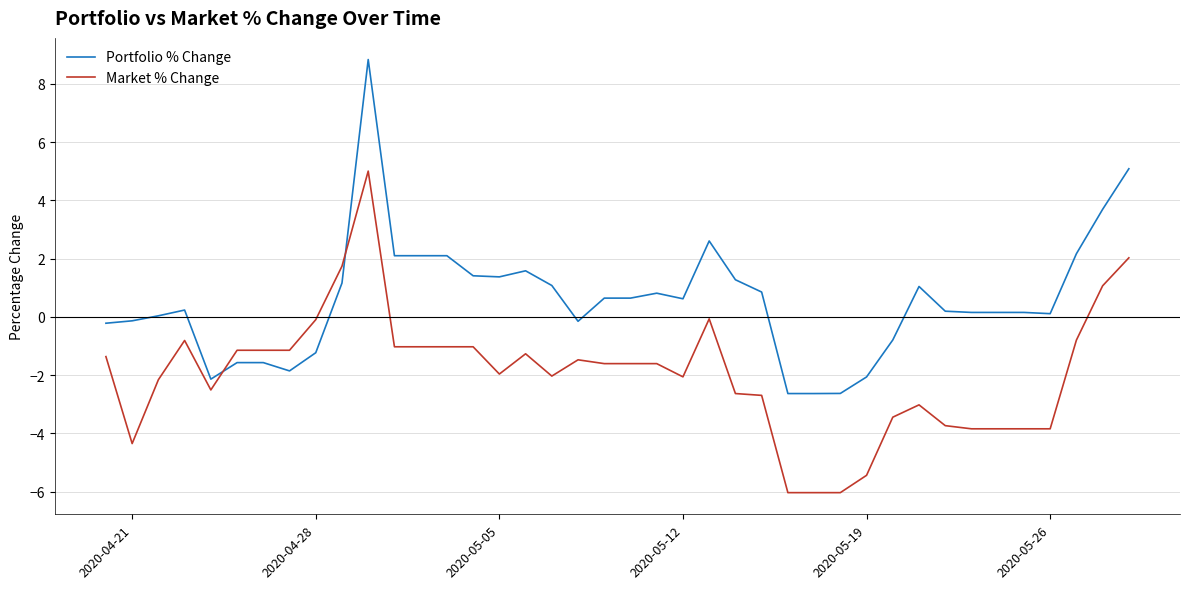

What is the highest value of the Market % Change series?

5.0